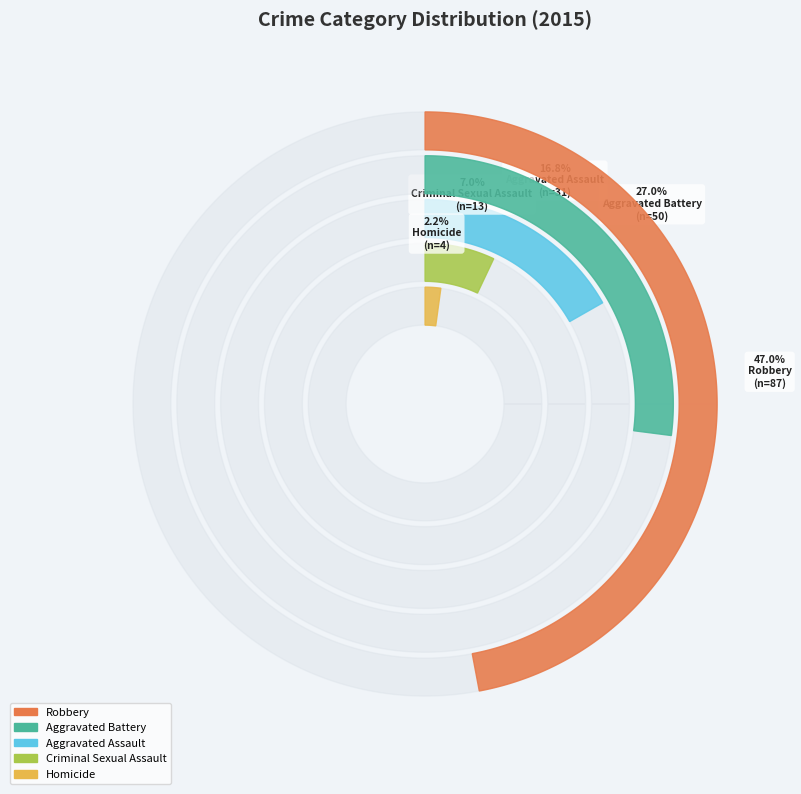

What is the change in value from Criminal Sexual Assault to Homicide?

-9